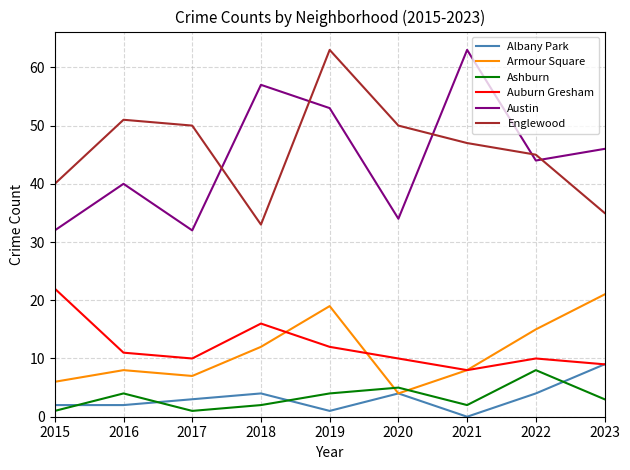

Reading left to right, transcribe all the data shown in this chart.

Albany Park: 2	2	3	4	1	4	0	4	9
Armour Square: 6	8	7	12	19	4	8	15	21
Ashburn: 1	4	1	2	4	5	2	8	3
Auburn Gresham: 22	11	10	16	12	10	8	10	9
Austin: 32	40	32	57	53	34	63	44	46
Englewood: 40	51	50	33	63	50	47	45	35